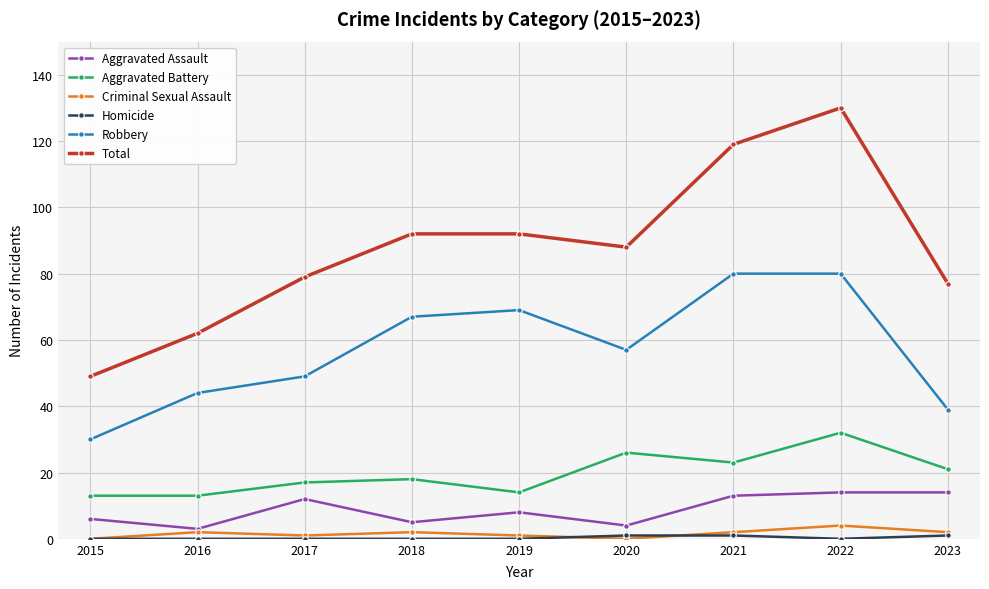

What is the maximum value for Aggravated Battery?

32